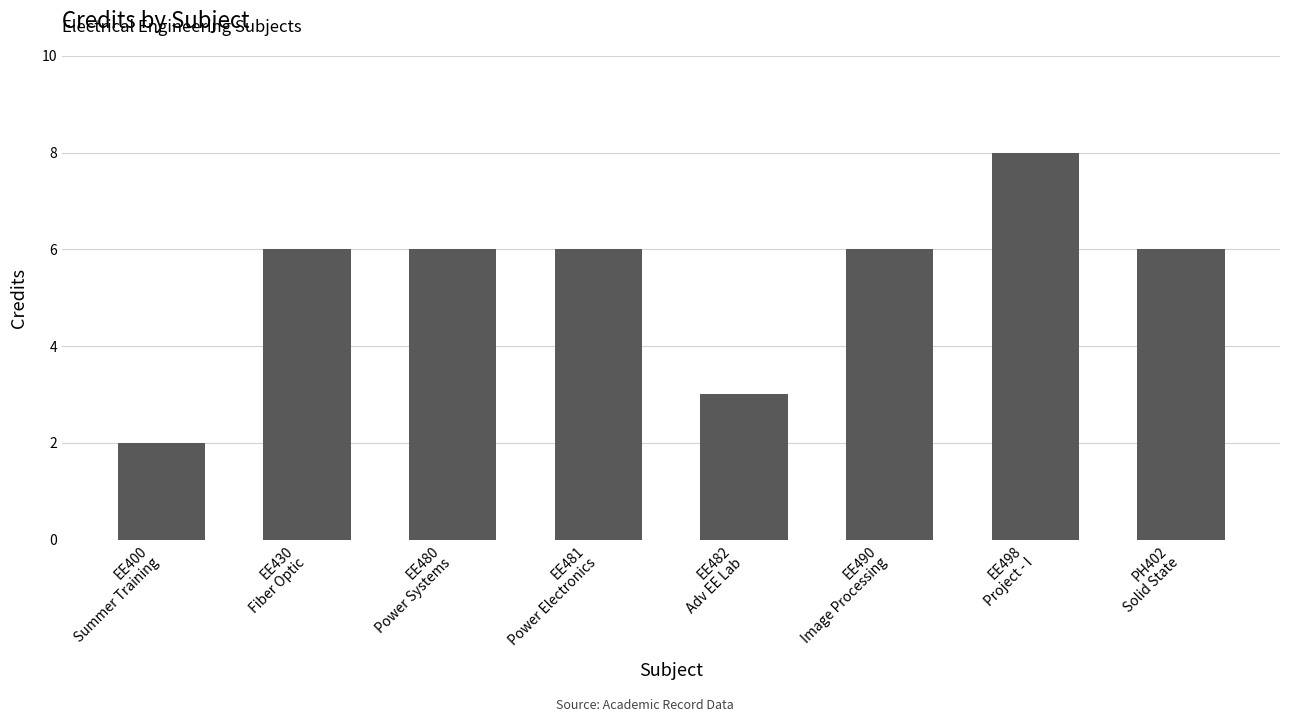

What is the label of the 1st bar from the right?

PH402
Solid State